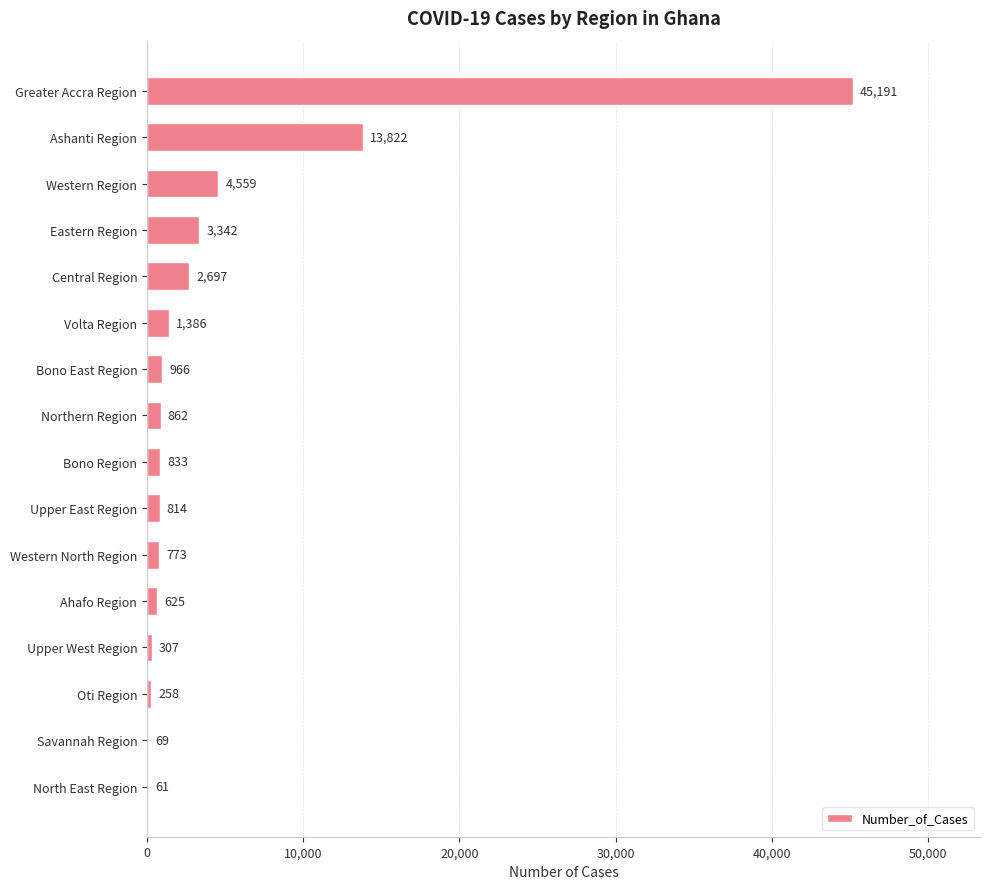

What value does the data have at Greater Accra Region, to the nearest 50?

45200